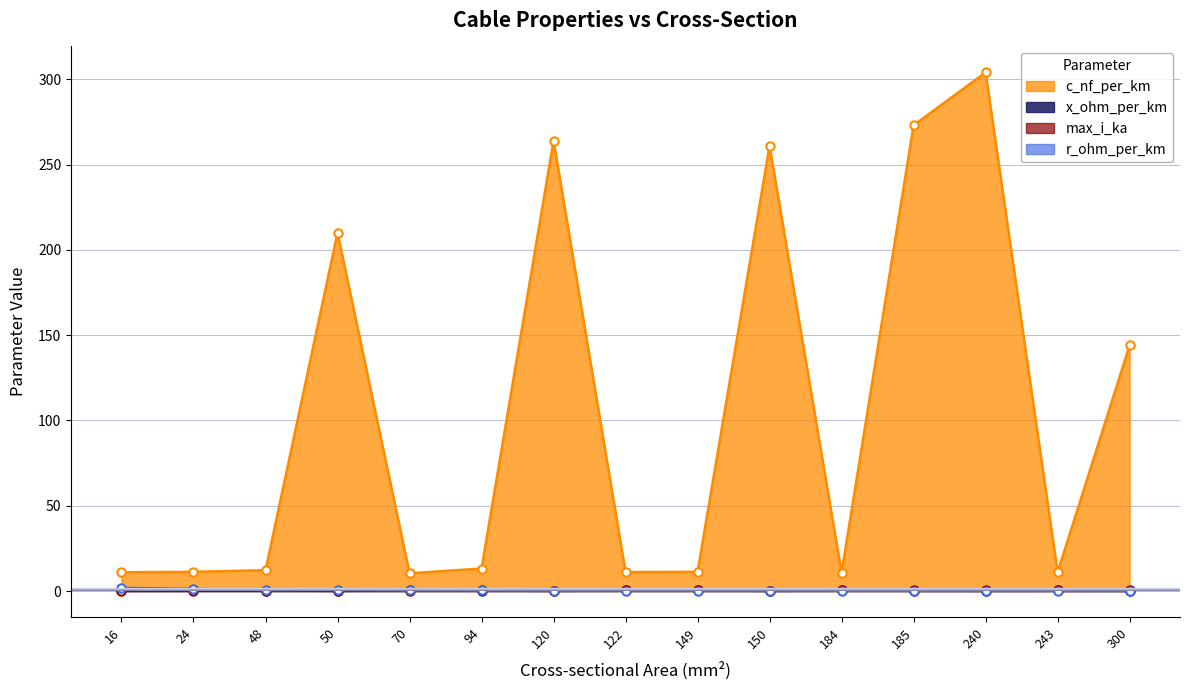

At which category does r_ohm_per_km reach its first local valley?

48